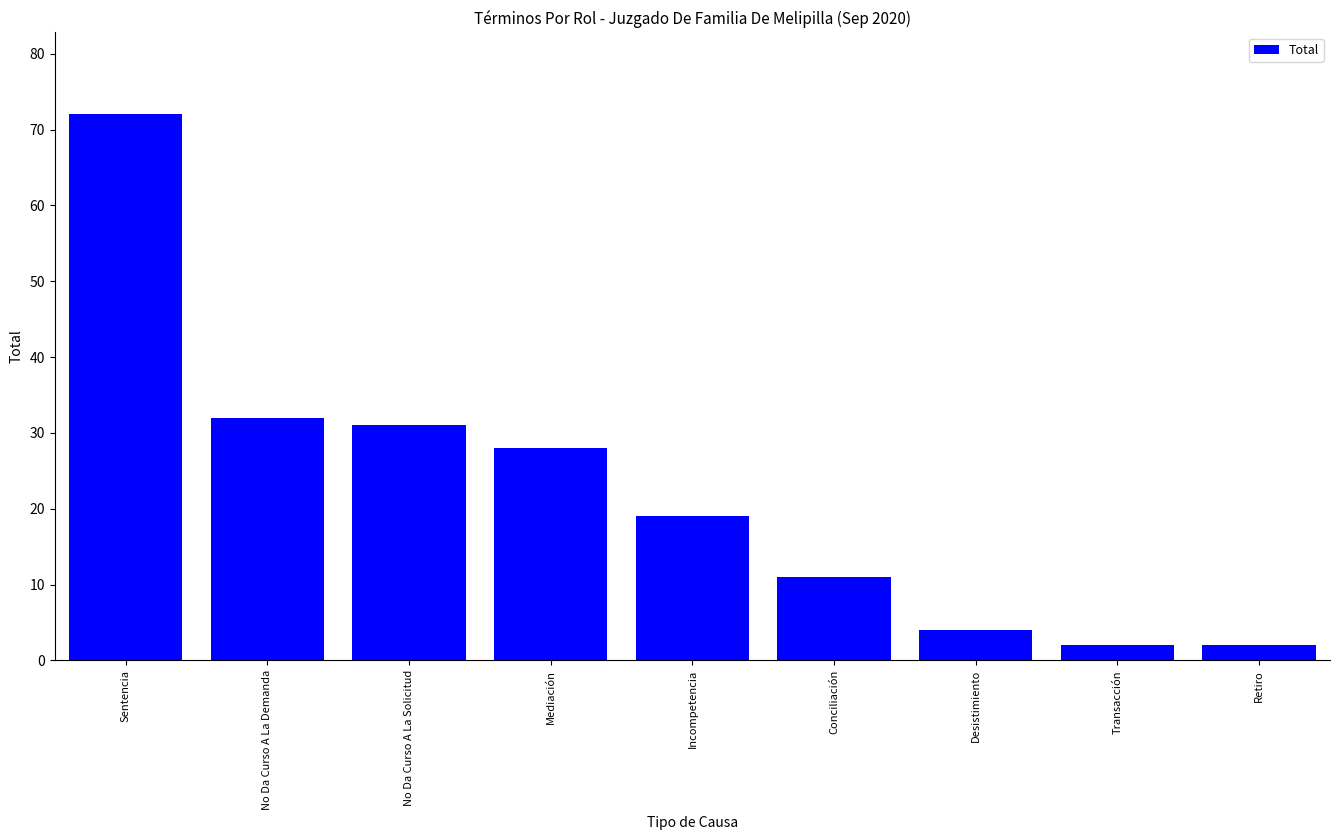

True or false: the data shows 30 at Incompetencia.

False